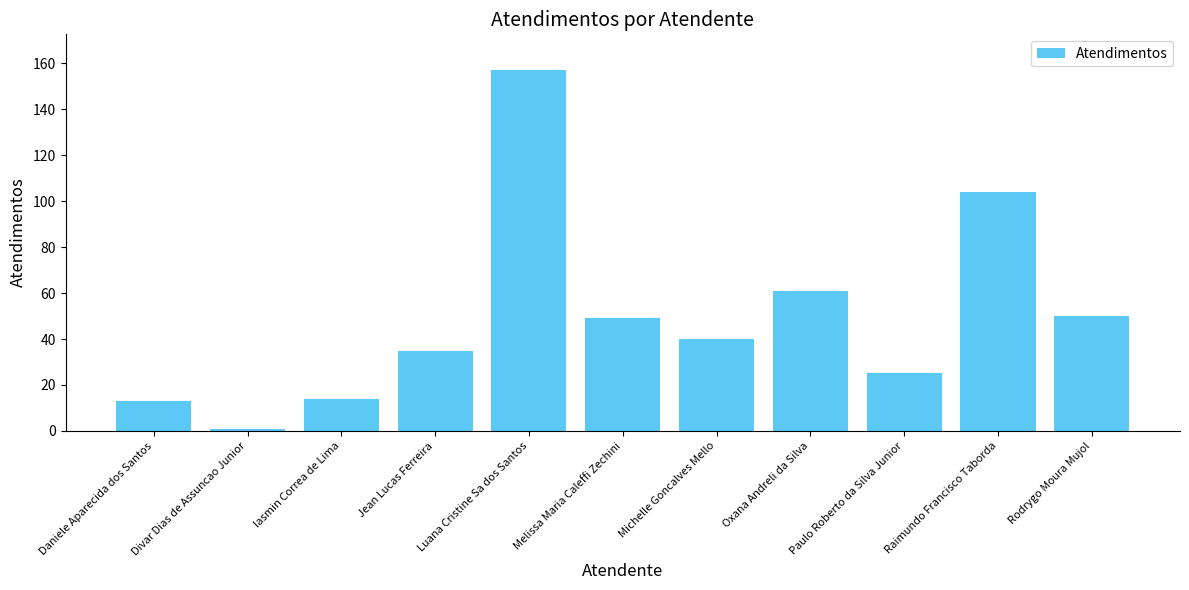

How many distinct data groups are displayed?

1